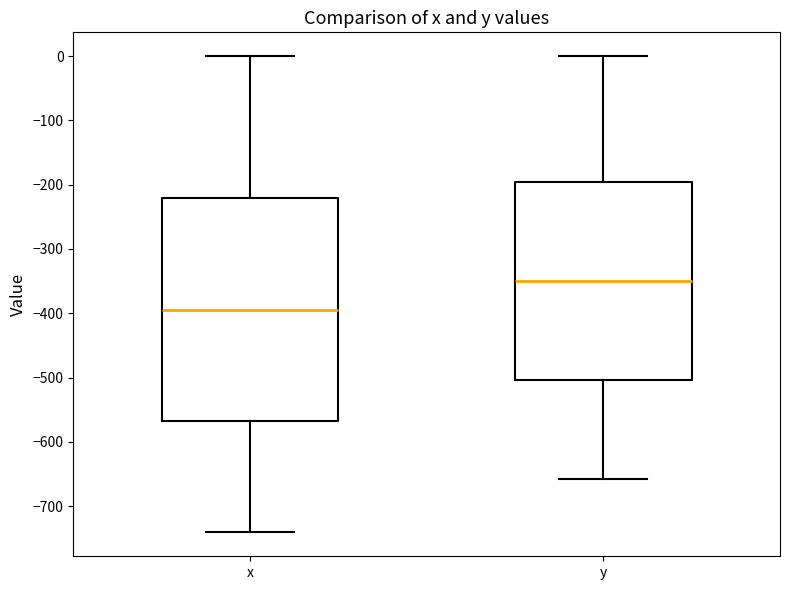

Reading left to right, transcribe this box plot: for each box, give where its median line is, the range the box spans, and where its two whiskers end, as read against the y-axis. The values are not printed on the chart, so give them approximately, as read against the axis.

x: median -390, box -570 to -220, whiskers -740 to 0
y: median -350, box -500 to -200, whiskers -660 to 0